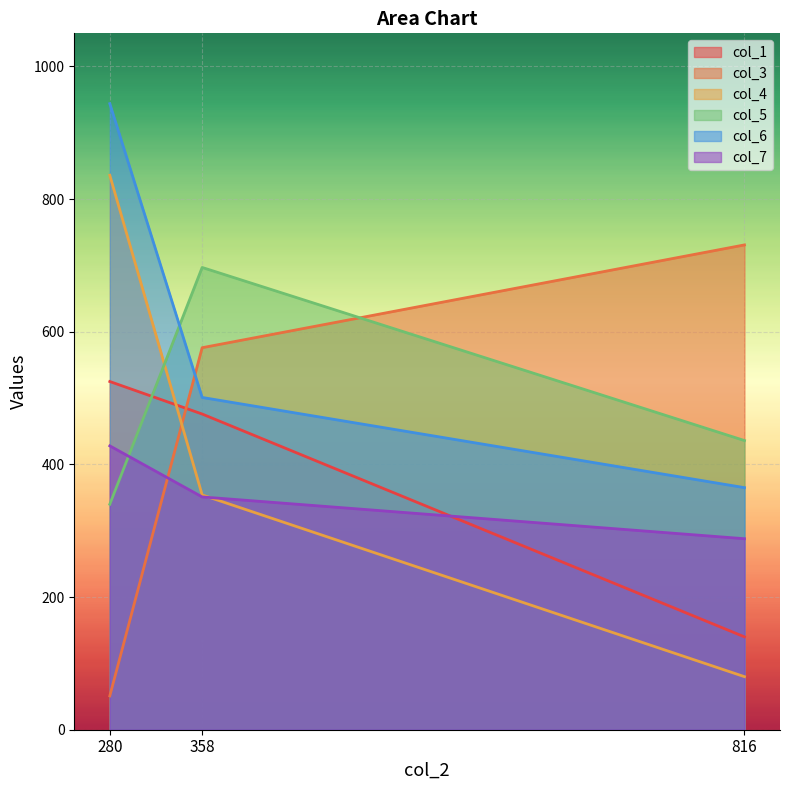

The col_1 series shows 274 at 280. True or false?

False